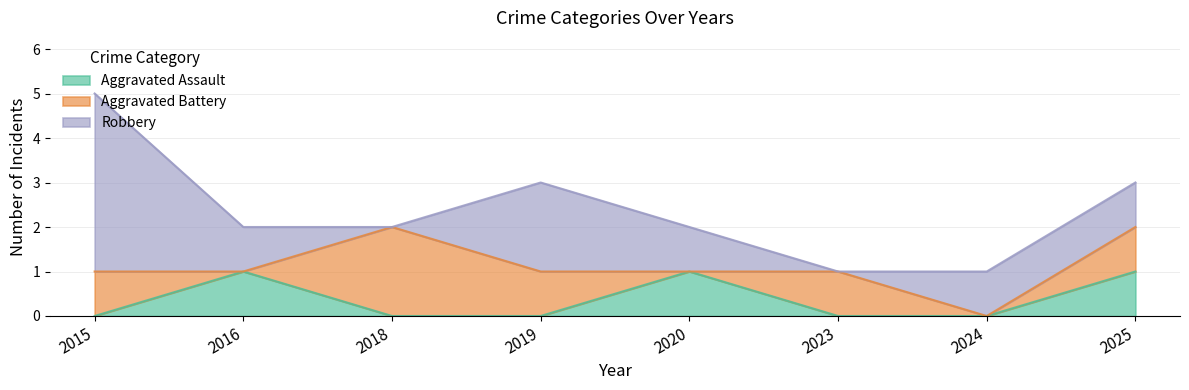

How many interior local peaks does the Robbery series have?

1